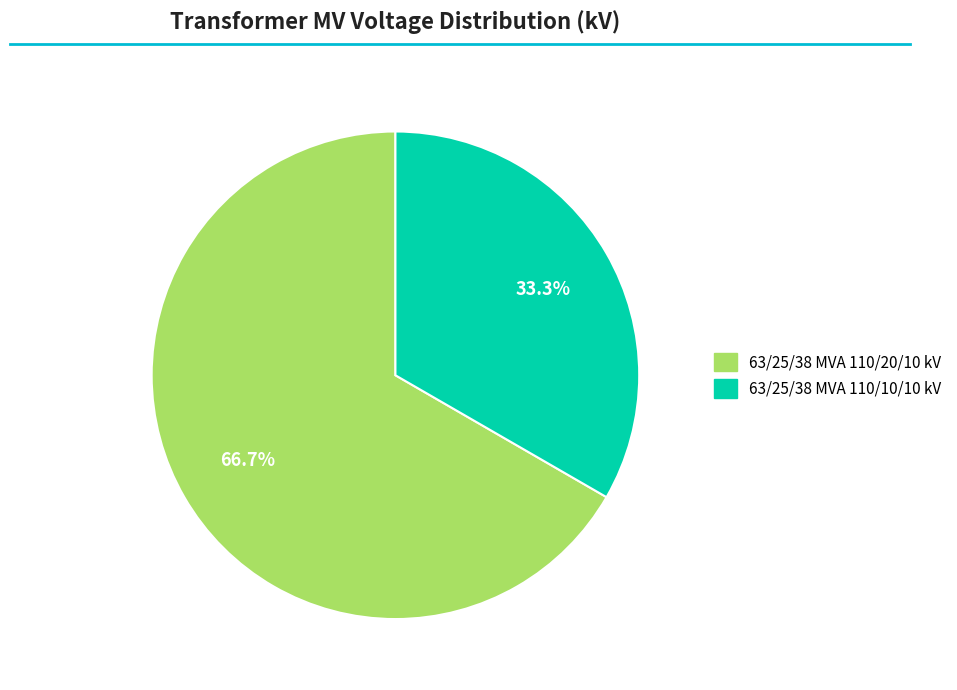

How many slices are in this pie chart?

2